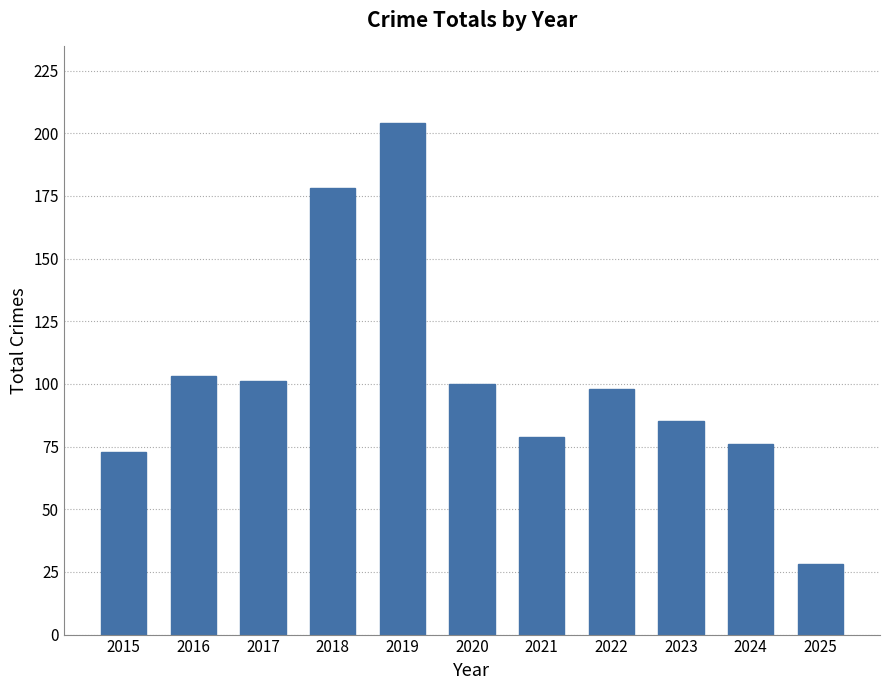

Count the number of categories in the chart.

11